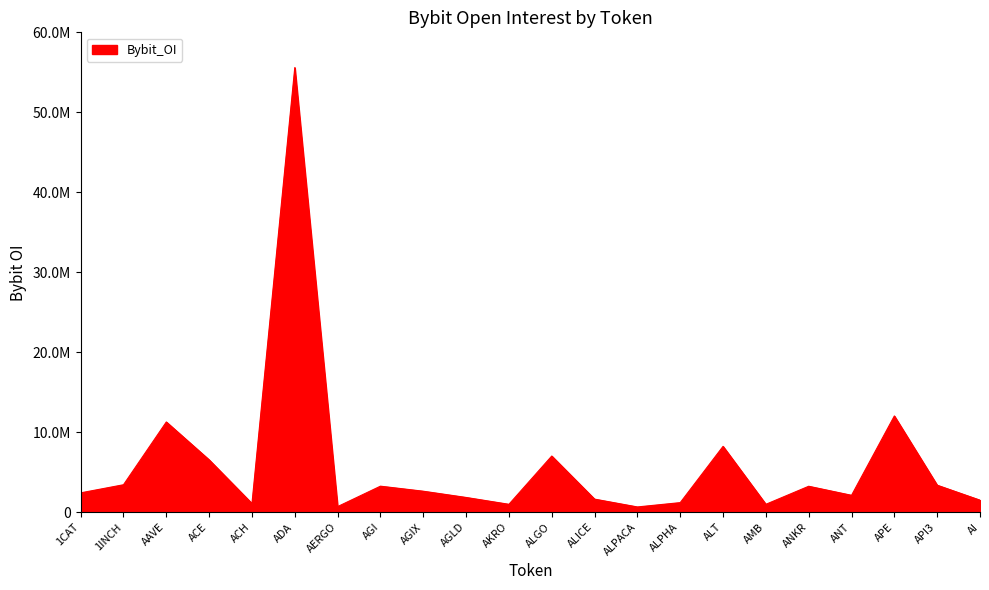

What is the change in value from ALPACA to ANT?

+1455732